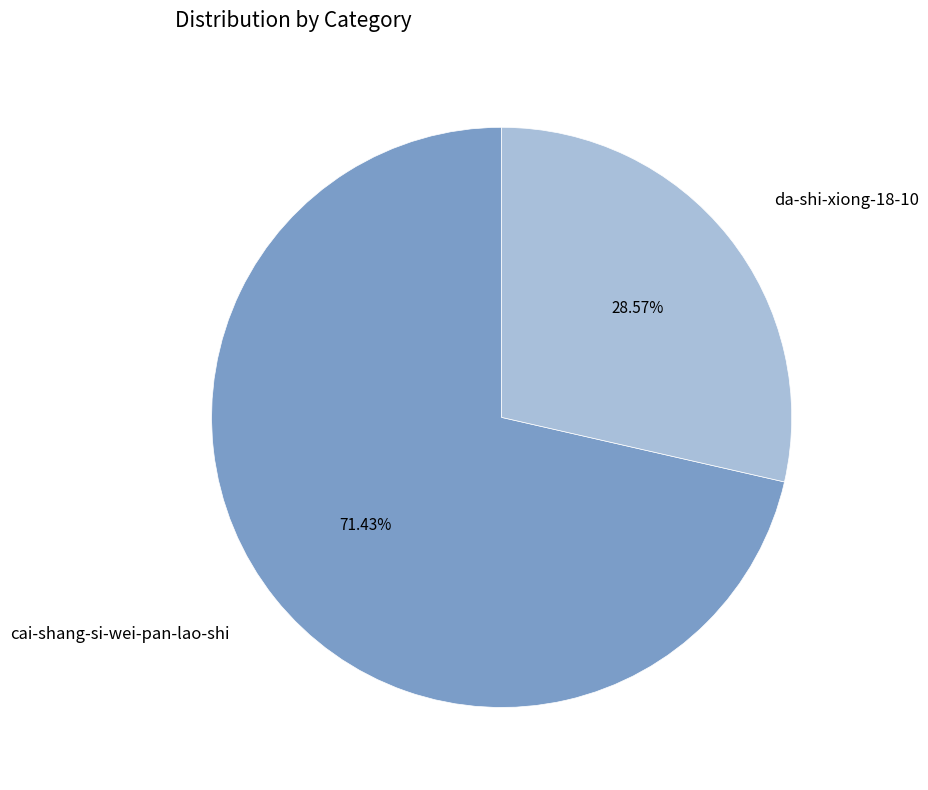

Is there a majority slice in this chart?

Yes